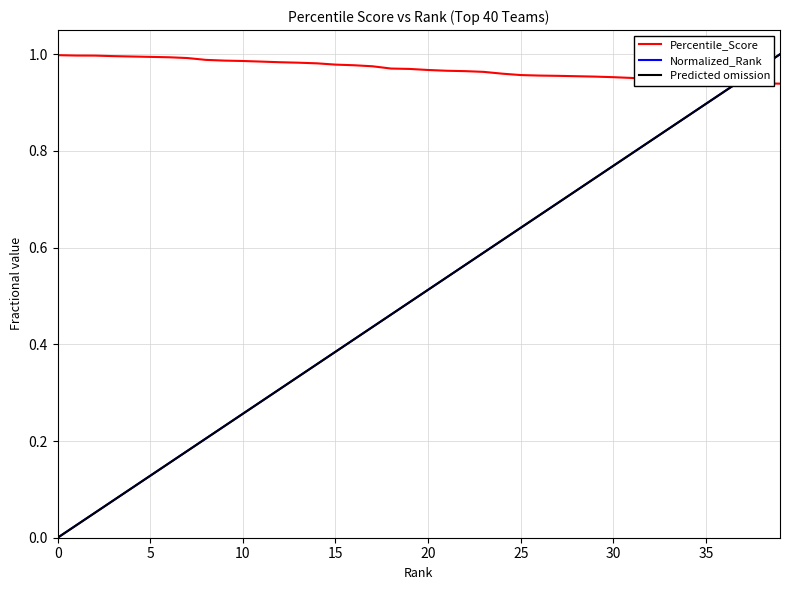

Reading left to right, what are all the values shown in this chart?

Percentile_Score: 1.0	1.0	1.0	1.0	1.0	1.0	1.0	1.0	1.0	1.0	1.0	1.0	1.0	1.0	1.0	1.0	1.0	1.0	1.0	1.0	1.0	1.0	1.0	1.0	1.0	1.0	1.0	1.0	1.0	1.0	1.0	1.0	0.9	0.9	0.9	0.9	0.9	0.9	0.9	0.9
Normalized_Rank: 0.0	0.0	0.1	0.1	0.1	0.1	0.2	0.2	0.2	0.2	0.3	0.3	0.3	0.3	0.4	0.4	0.4	0.4	0.5	0.5	0.5	0.5	0.6	0.6	0.6	0.6	0.7	0.7	0.7	0.7	0.8	0.8	0.8	0.8	0.9	0.9	0.9	0.9	1.0	1.0
Predicted omission: 0.0	0.0	0.1	0.1	0.1	0.1	0.2	0.2	0.2	0.2	0.3	0.3	0.3	0.3	0.4	0.4	0.4	0.4	0.5	0.5	0.5	0.5	0.6	0.6	0.6	0.6	0.7	0.7	0.7	0.7	0.8	0.8	0.8	0.8	0.9	0.9	0.9	0.9	1.0	1.0